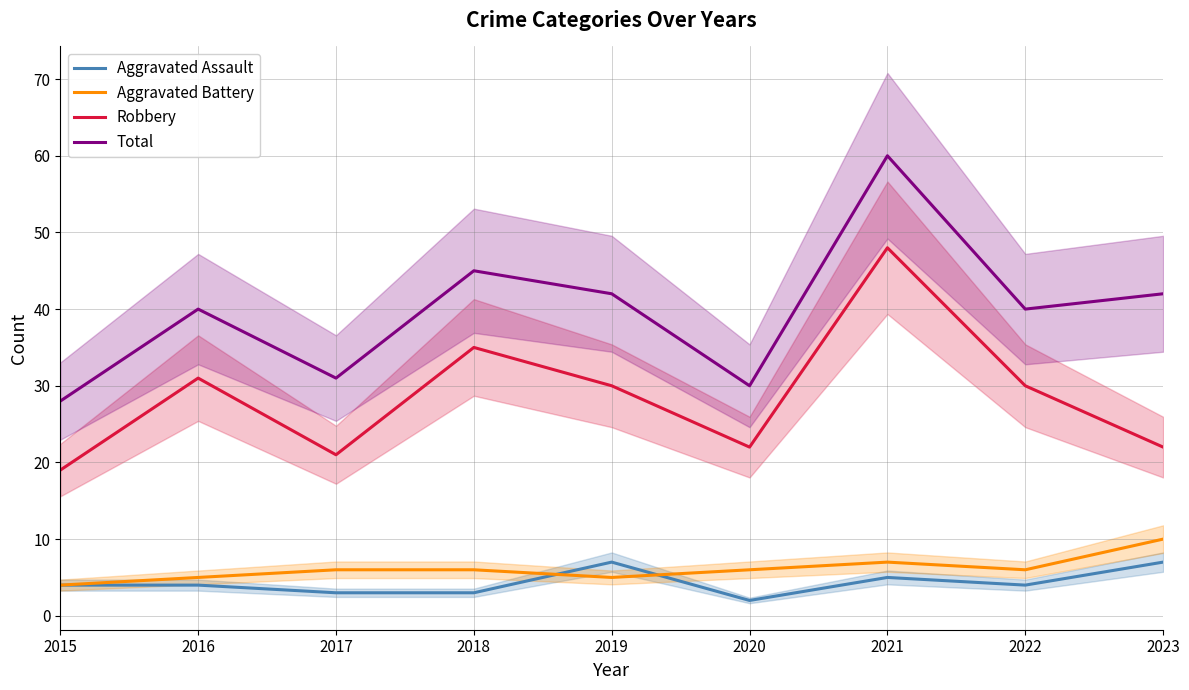

Is the value of Robbery at 2021 greater than the value of Aggravated Battery at 2016?

Yes